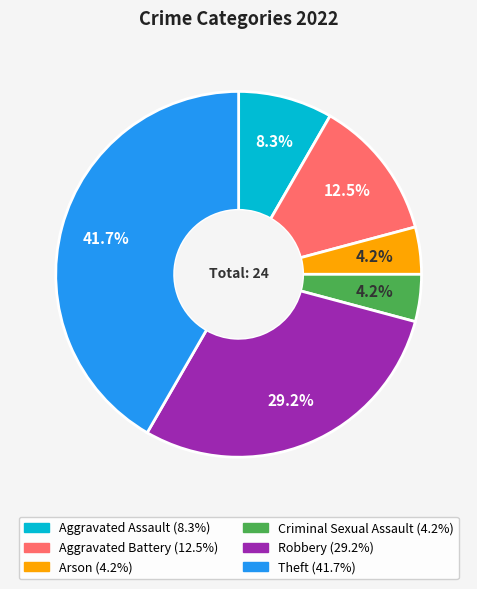

True or false: Criminal Sexual Assault accounts for 4% of the total.

True